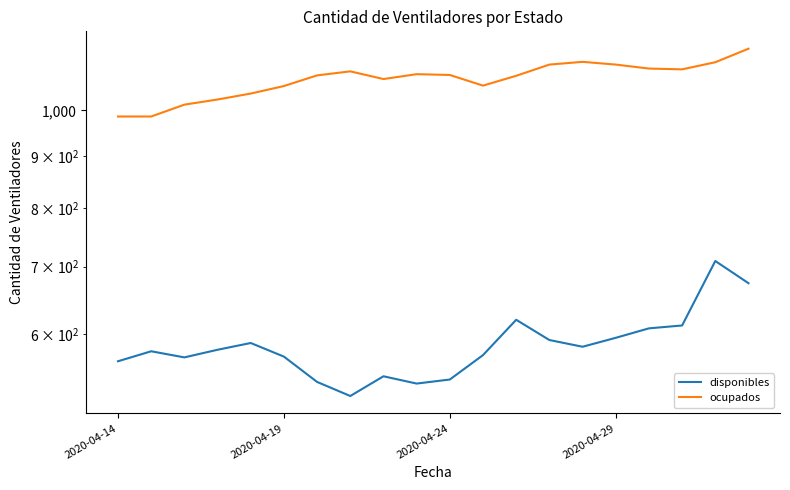

How many series are shown in this chart?

2